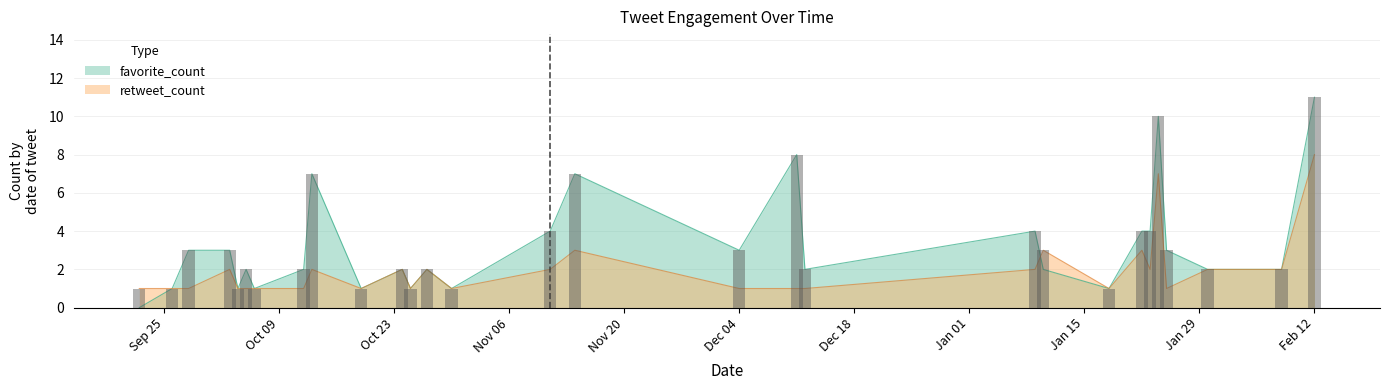

How many groups of bars are there?

29